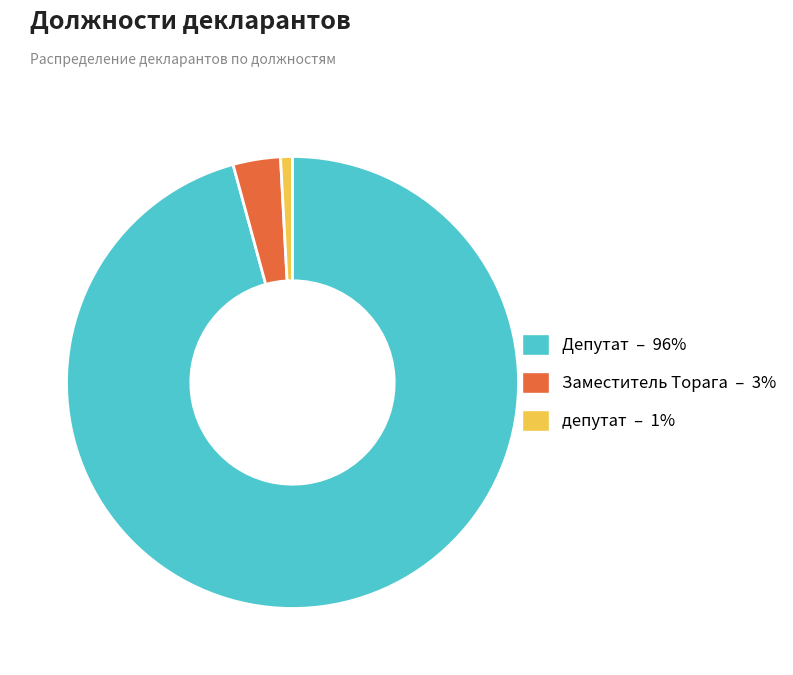

Which slice is the largest?

Депутат